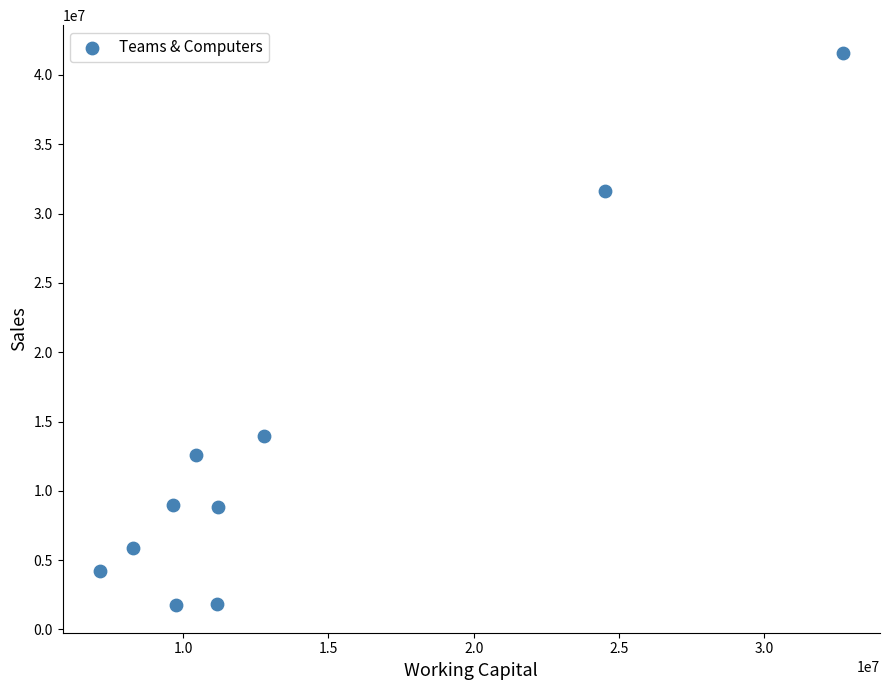

What is the range of Y values (max minus min)?

39842400